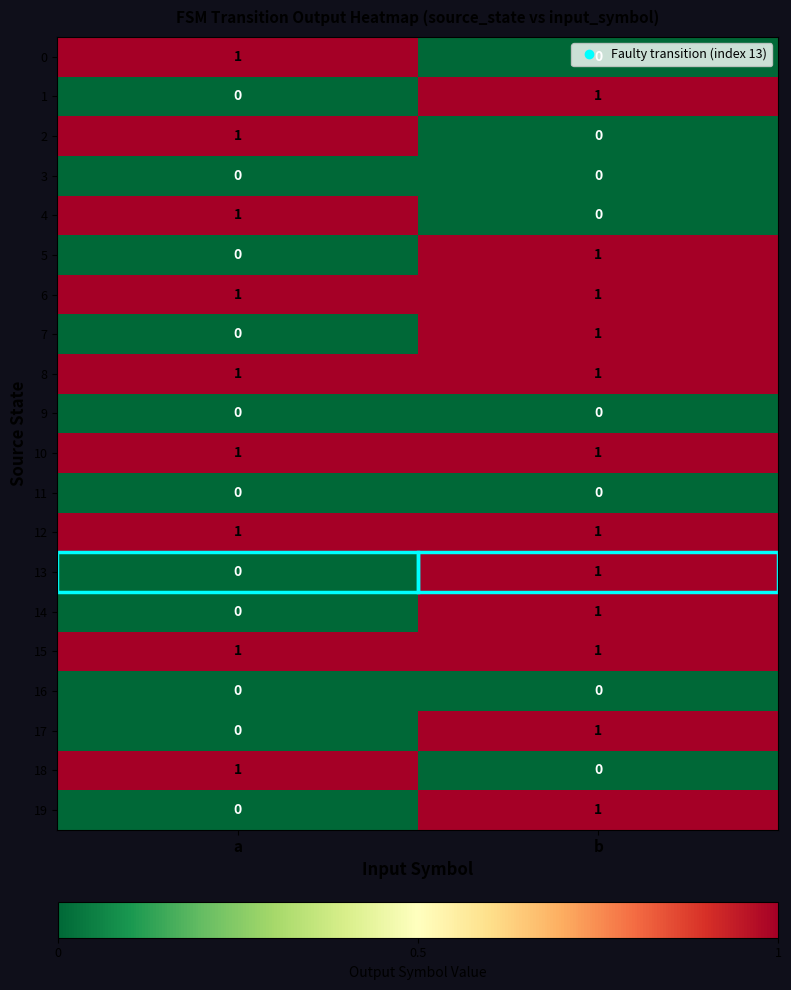

True or false: 8 has a value of 1 at a.

True